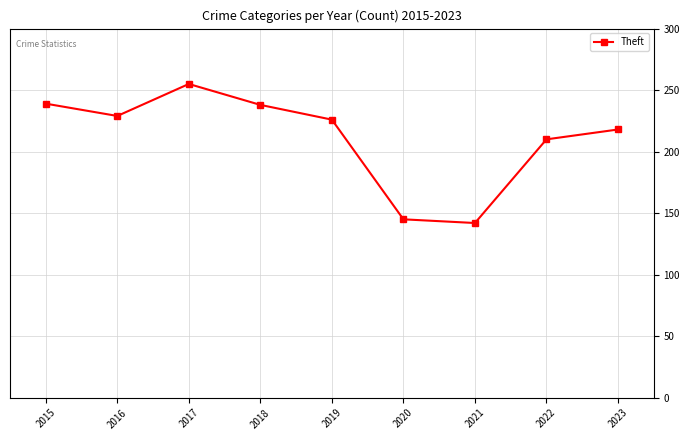

How many values are below 226?

4